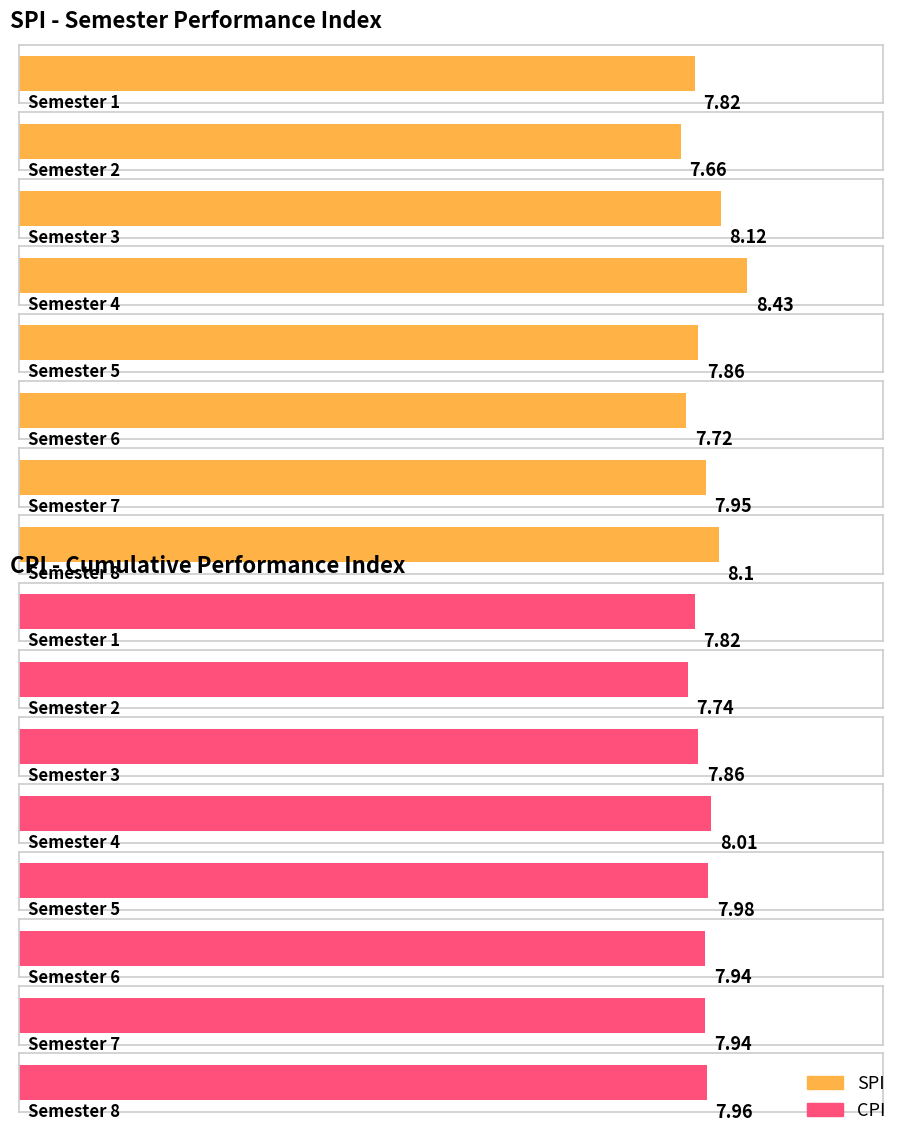

Which series has the largest total across all categories?

SPI